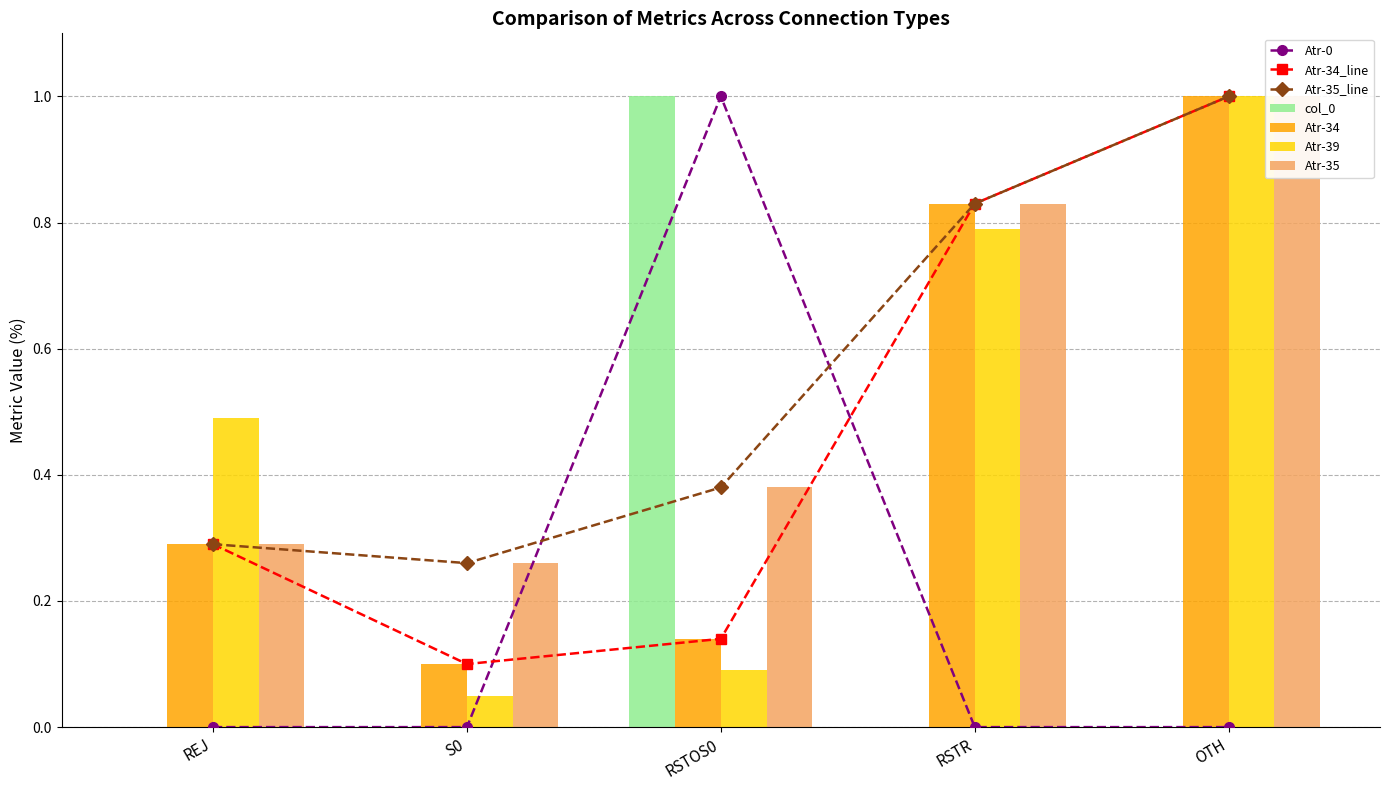

How many groups of bars are there?

5